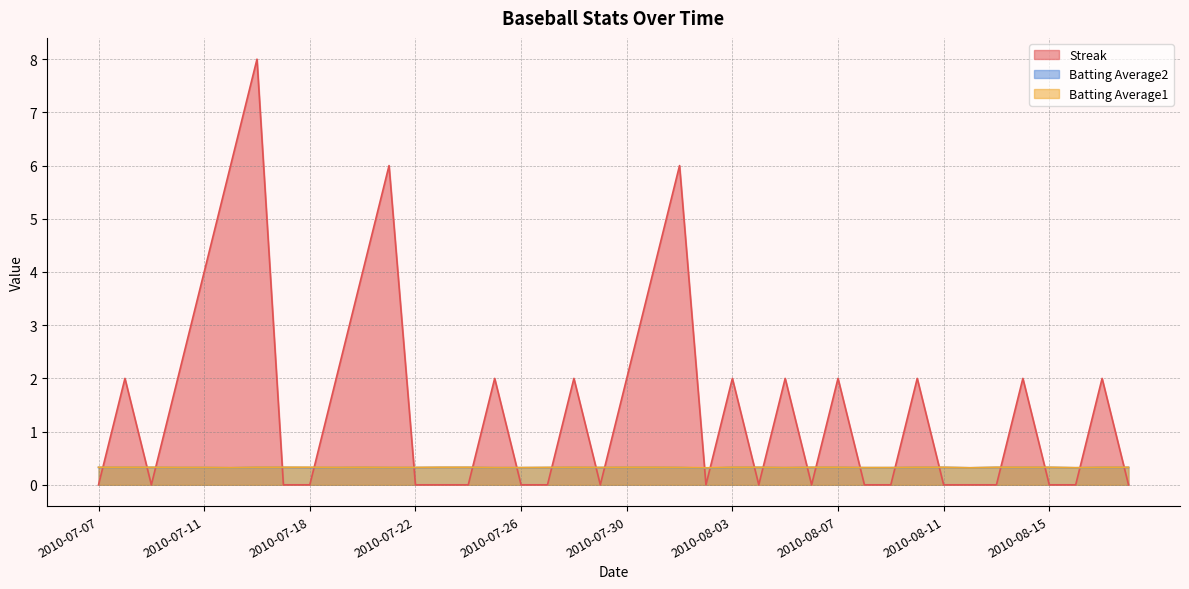

The value of Streak at 2010-08-13 is 3.7. True or false?

False